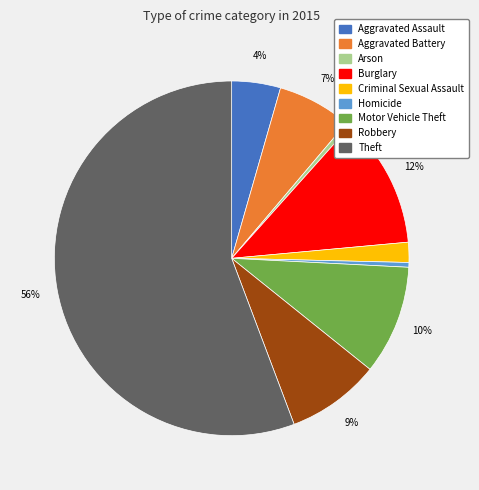

How many slices are in this pie chart?

9